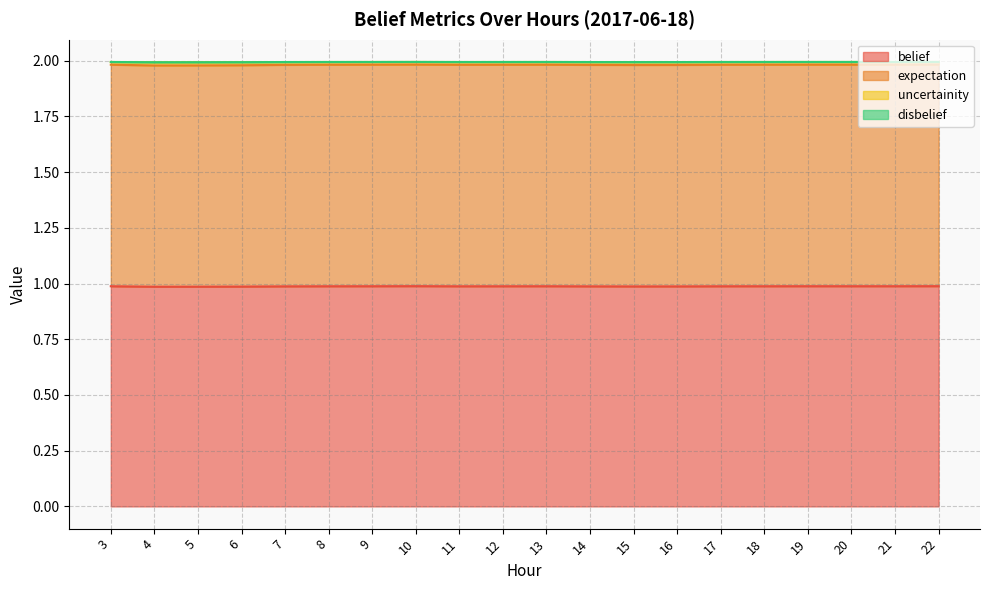

What is the total value across all series at 13?

2.0